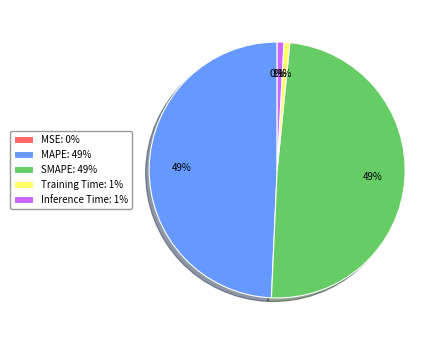

Is it true that Inference Time: 1% is 1% of the pie?

True